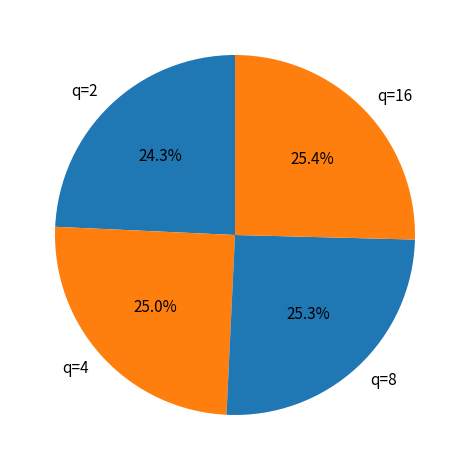

Which category has the smallest portion of the pie?

q=2